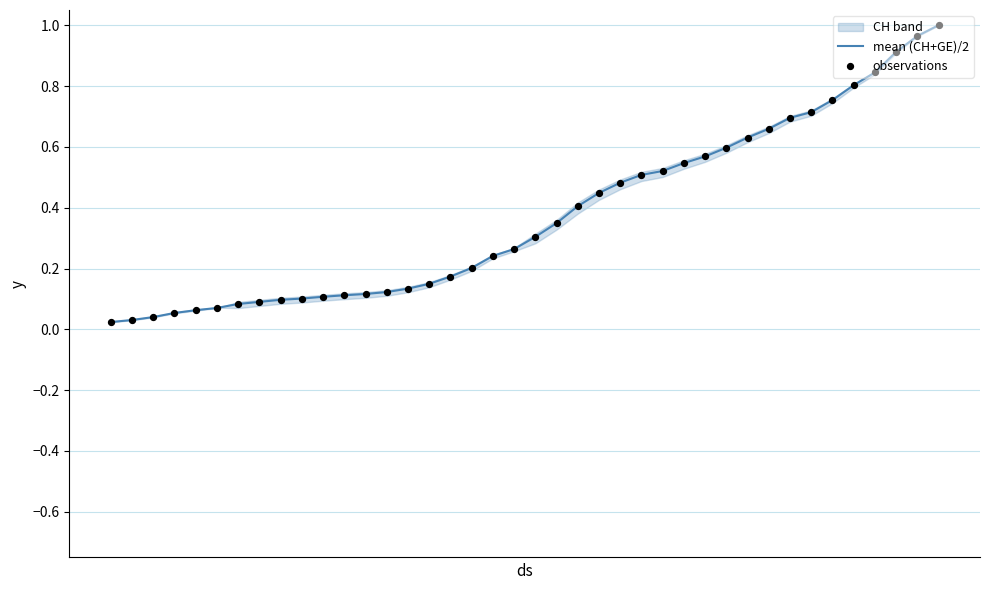

Which series contains the highest Y value?

mean (CH+GE)/2